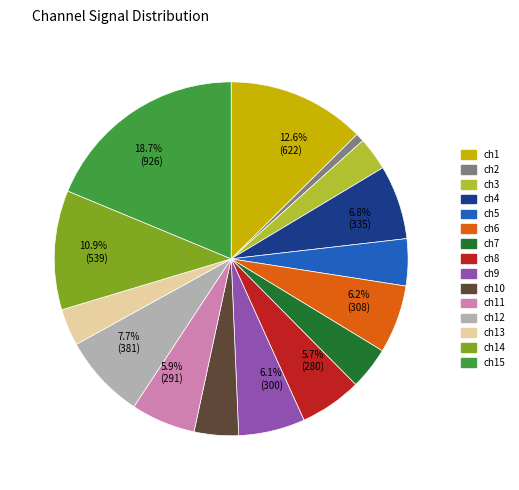

Is there a majority slice in this chart?

No